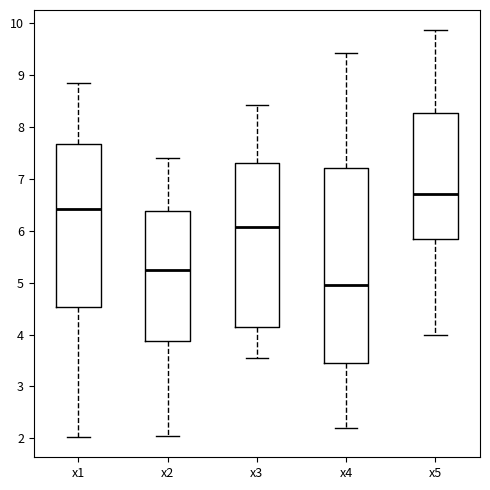

Which box is the tallest, from its lower edge to its upper edge?

x4